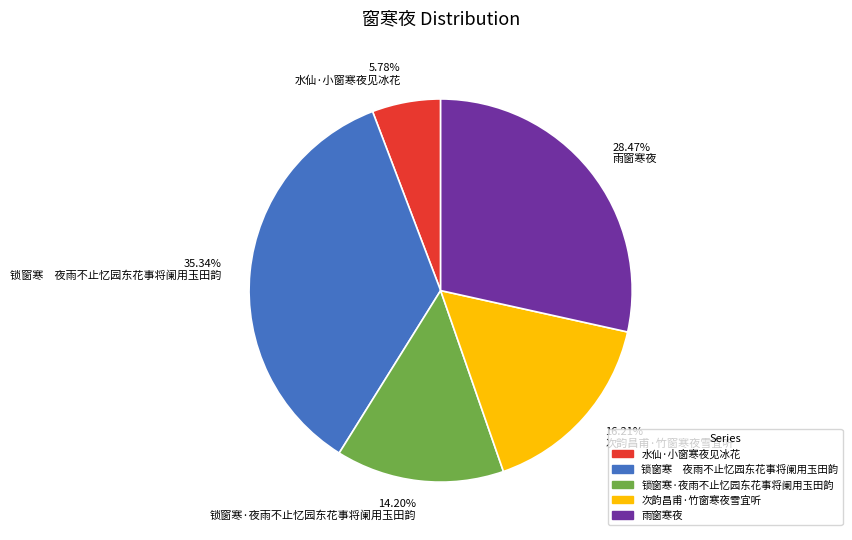

To the nearest percent, what is the combined percentage of 锁窗寒·夜雨不止忆园东花事将阑用玉田韵 and 水仙·小窗寒夜见冰花?

20%